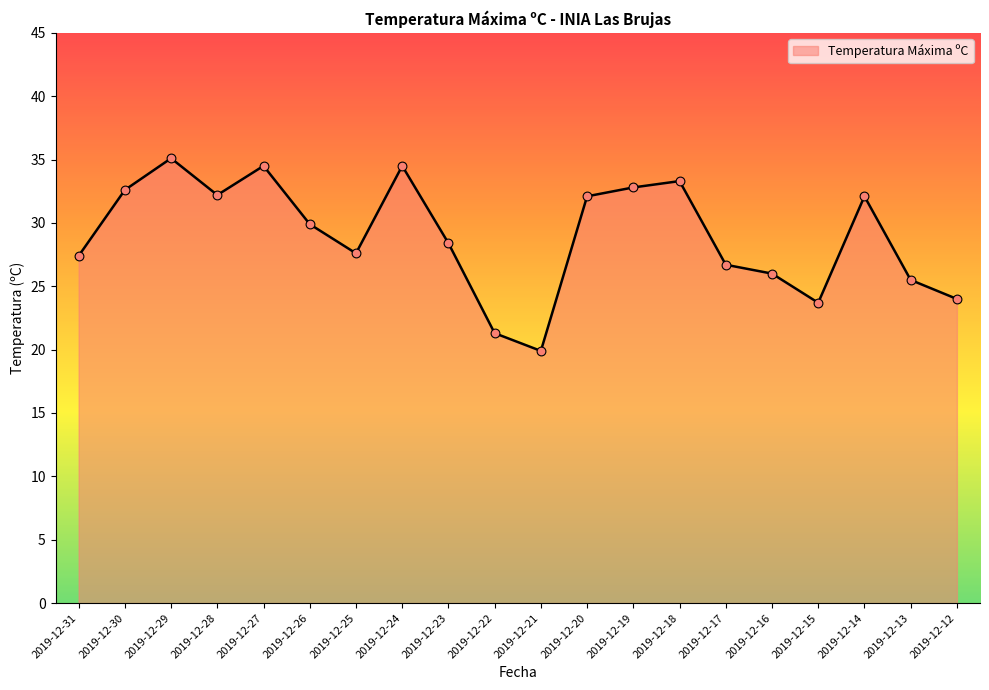

Between 2019-12-22 and 2019-12-19, which is larger?

2019-12-19